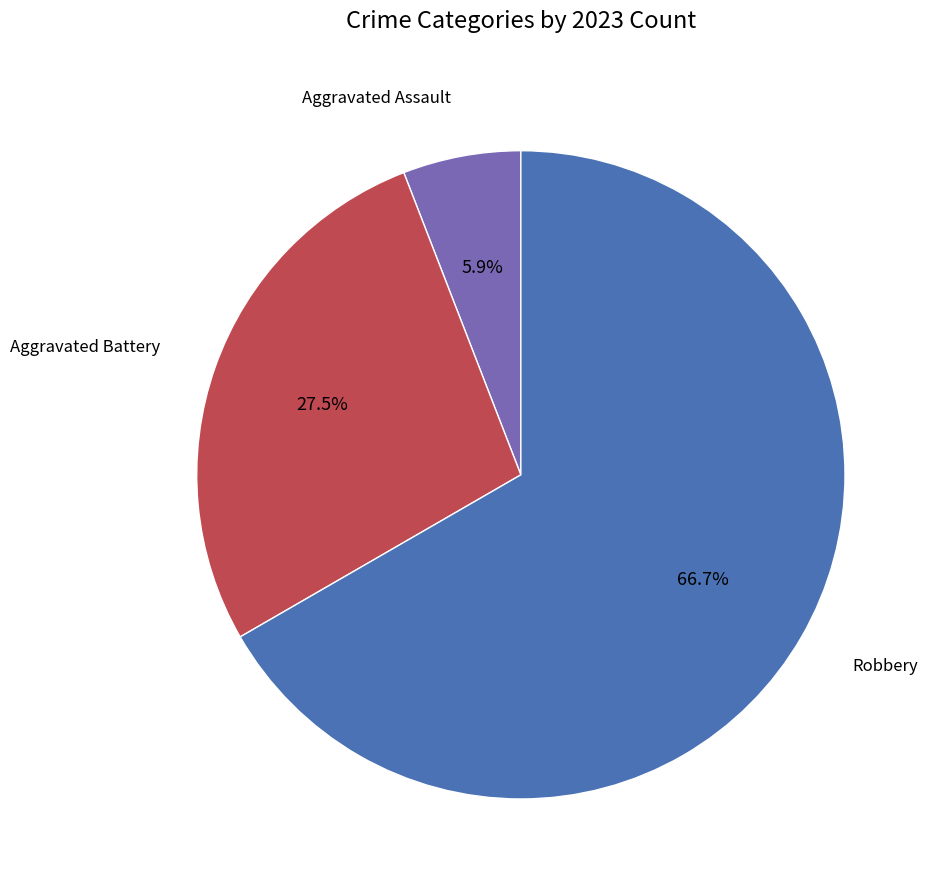

How many segments does this pie chart have?

3